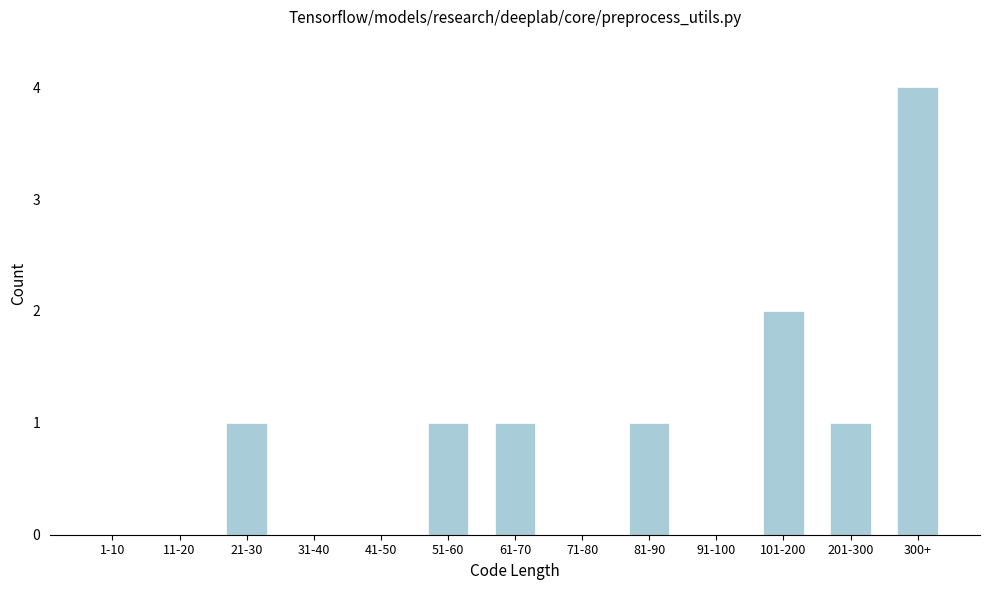

Reading right to left, extract all data points from this chart.

300+=4	201-300=1	101-200=2	91-100=0	81-90=1	71-80=0	61-70=1	51-60=1	41-50=0	31-40=0	21-30=1	11-20=0	1-10=0